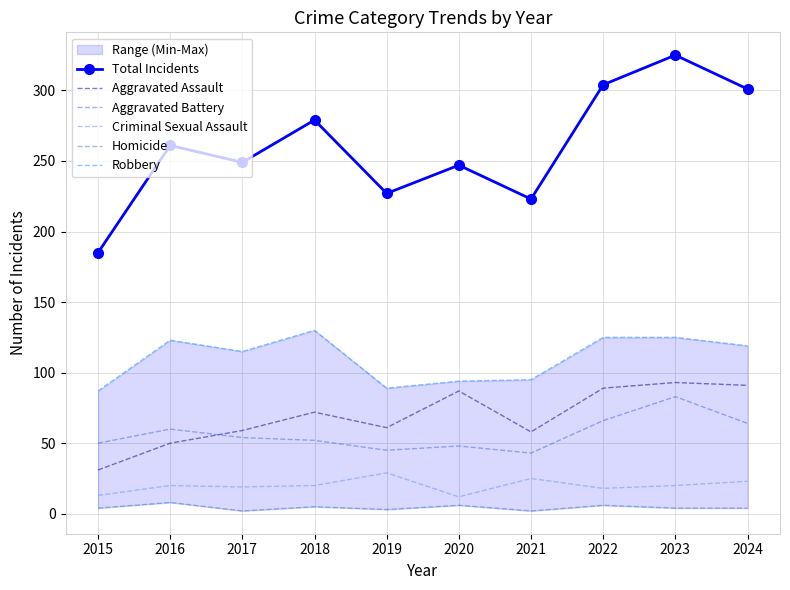

True or false: Robbery and Total Incidents intersect in this chart.

False